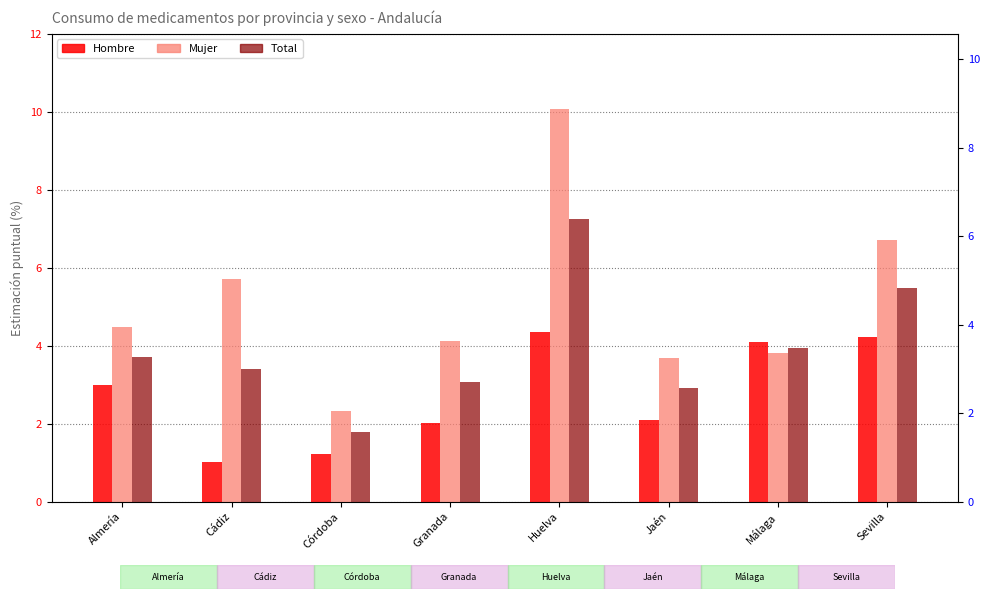

Reading left to right, extract all data points from this chart.

Hombre: 3.0	1.0	1.2	2.0	4.4	2.1	4.1	4.2
Mujer: 4.5	5.7	2.3	4.1	10.1	3.7	3.8	6.7
Total: 3.7	3.4	1.8	3.1	7.2	2.9	3.9	5.5